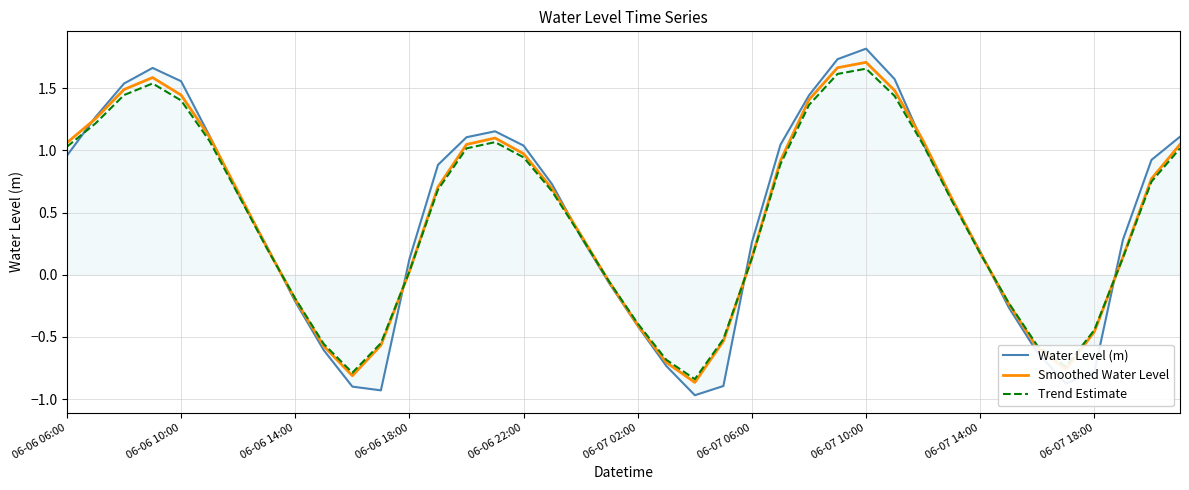

What is the maximum value shown in the chart?

1.8